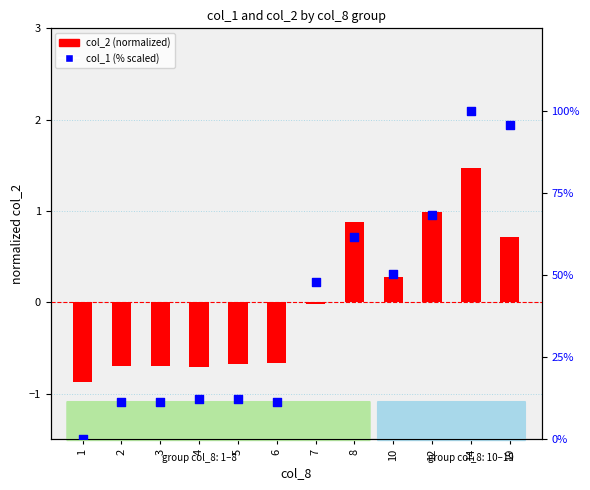

At which category is the sum across all series the highest?

14